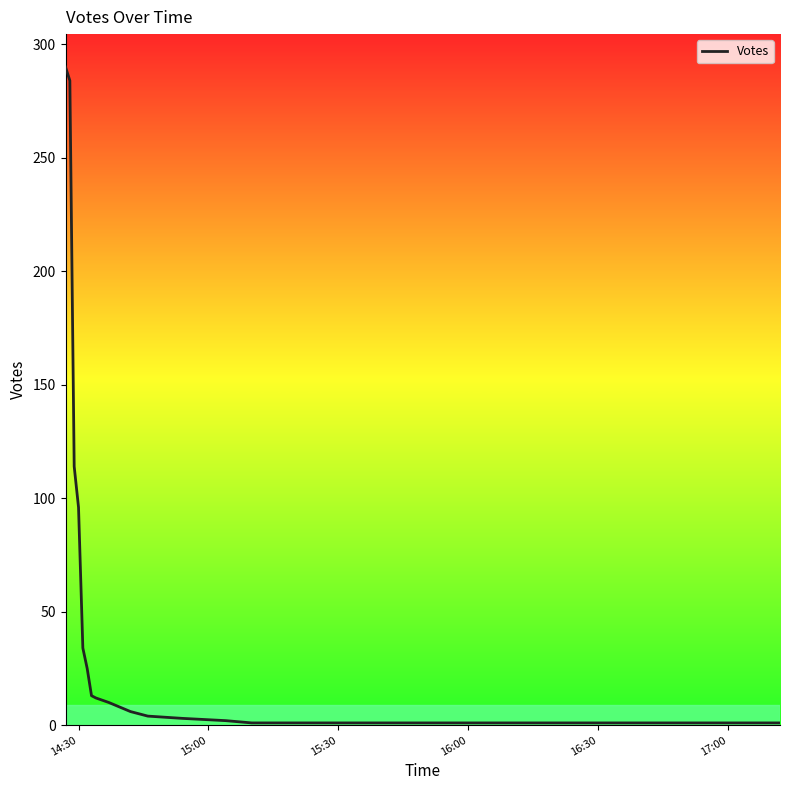

What is the maximum value shown in the chart?

290